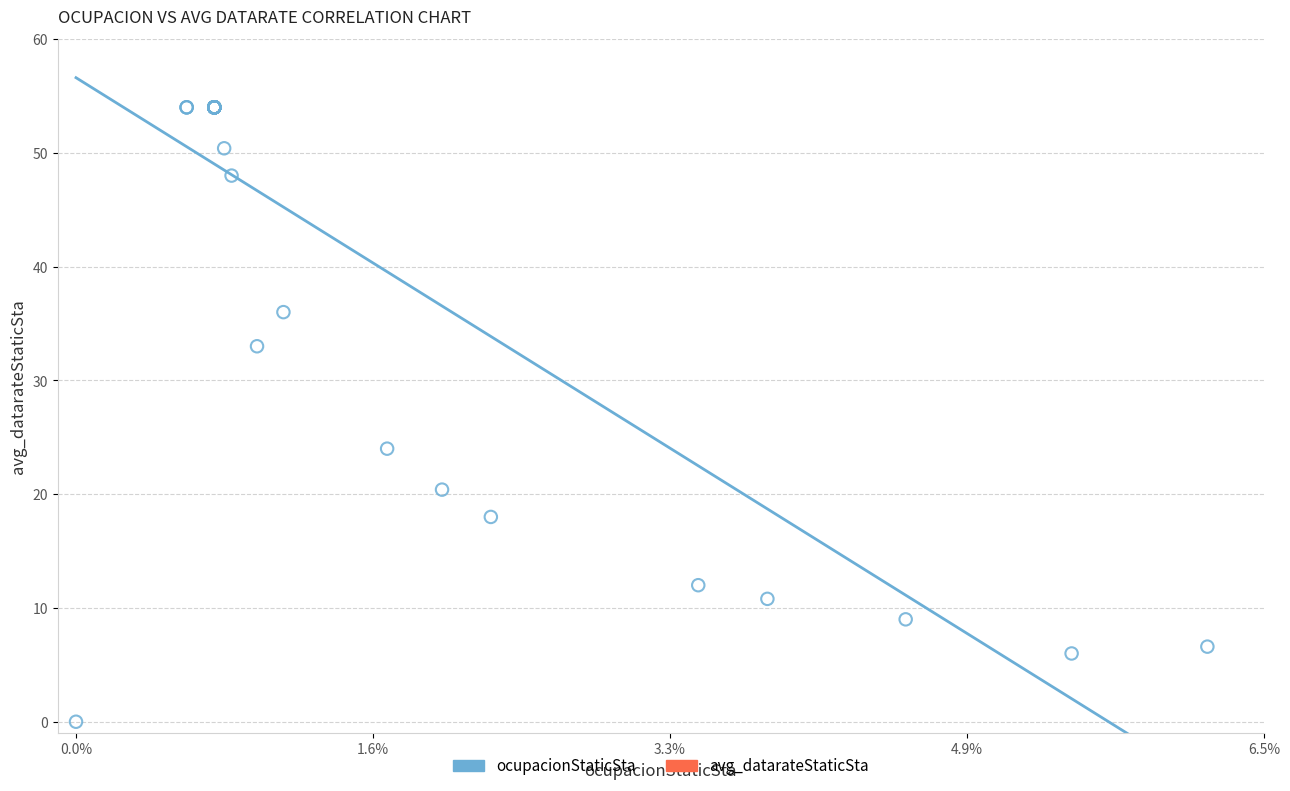

What Y value in the scatter plot is closest to 27?

24.0